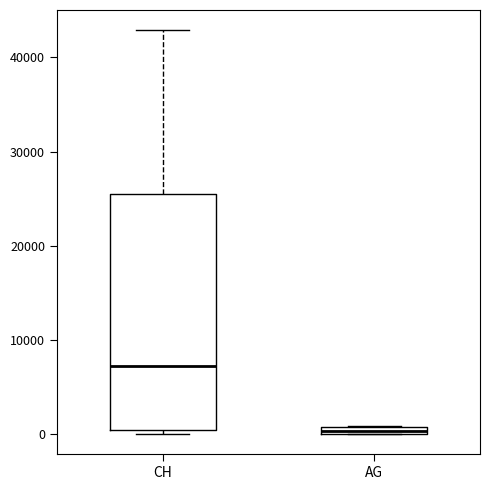

Which box is the tallest, from its lower edge to its upper edge?

CH